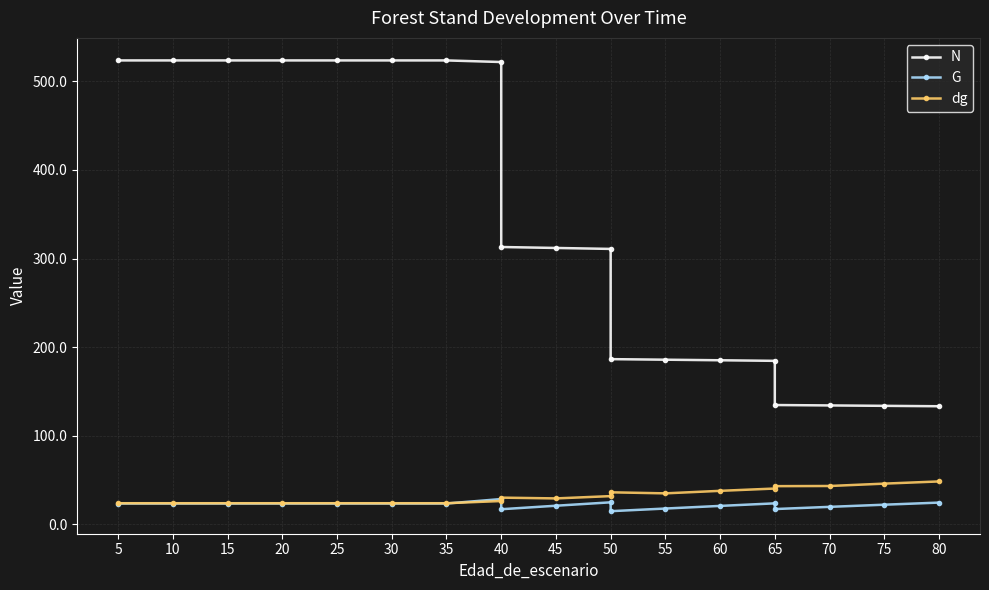

What is the difference between the N values at 55 and 60?

0.6